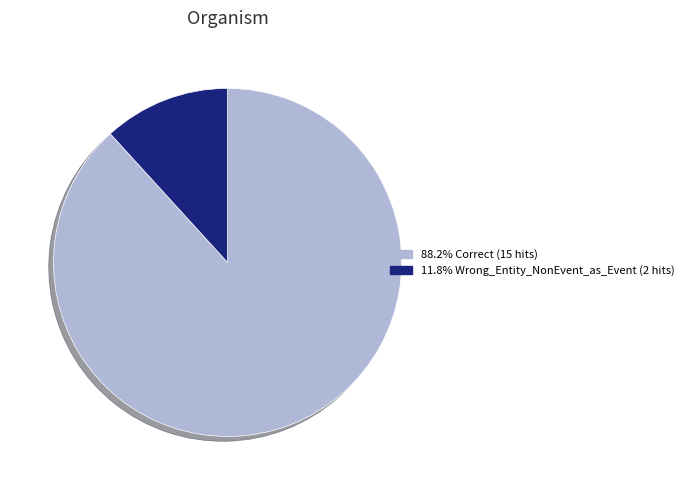

Does any single category account for the majority?

Yes